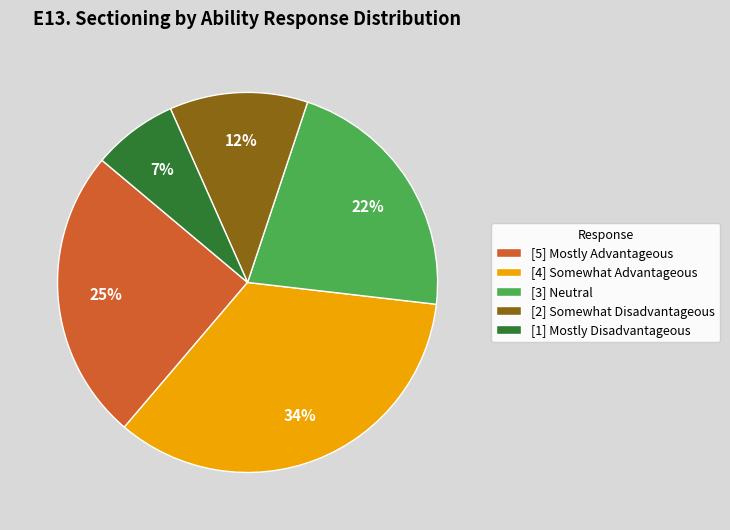

Is the sum of [5] Mostly Advantageous and [2] Somewhat Disadvantageous greater than half?

No